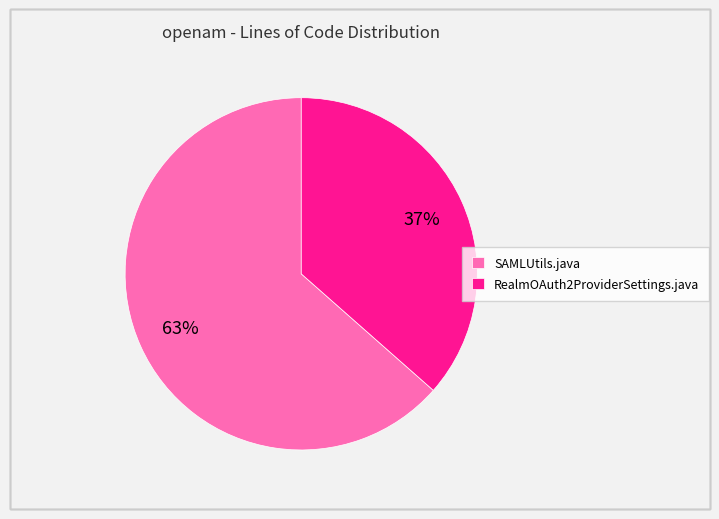

To the nearest percent, what is the combined percentage of RealmOAuth2ProviderSettings.java and SAMLUtils.java?

100%